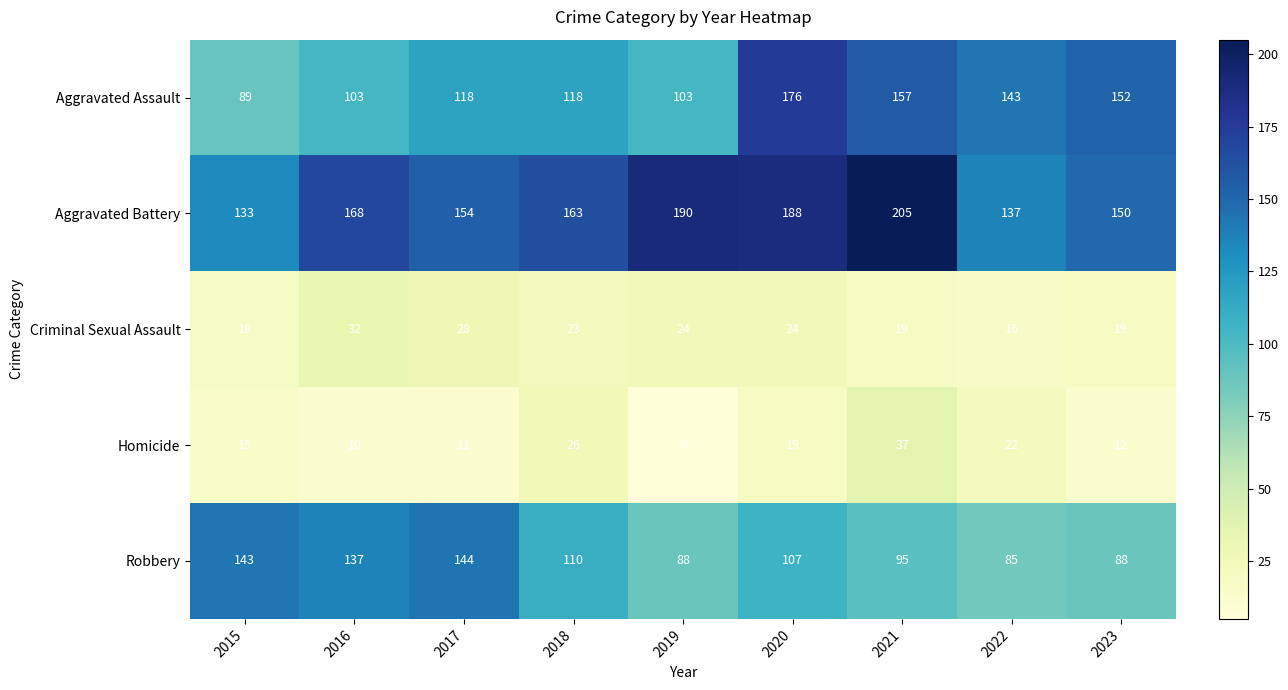

What is the spread (max minus min) of values at 2021?

186